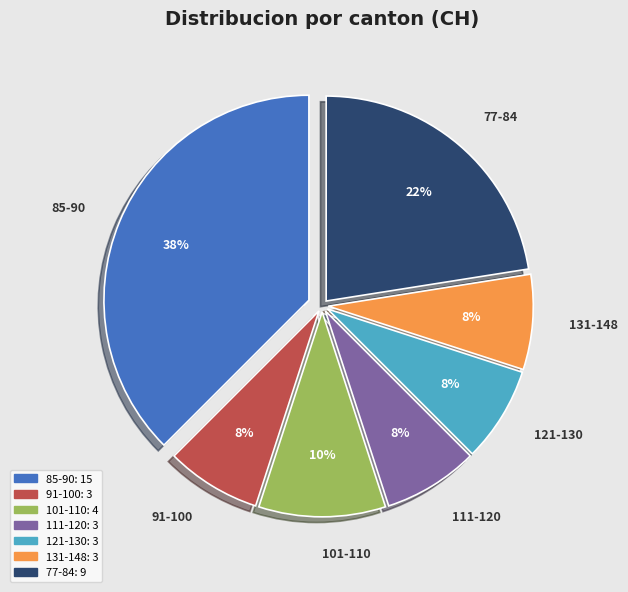

How many slices are in this pie chart?

7